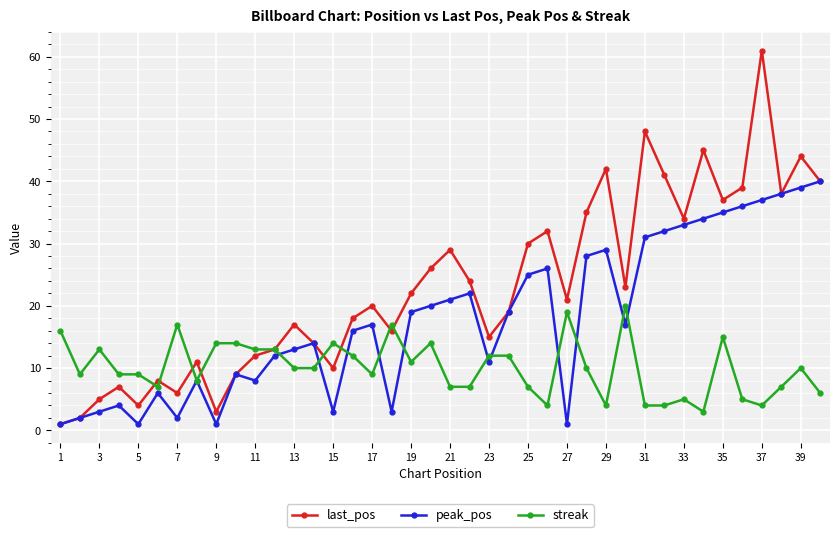

Which series has the largest total across all categories?

last_pos